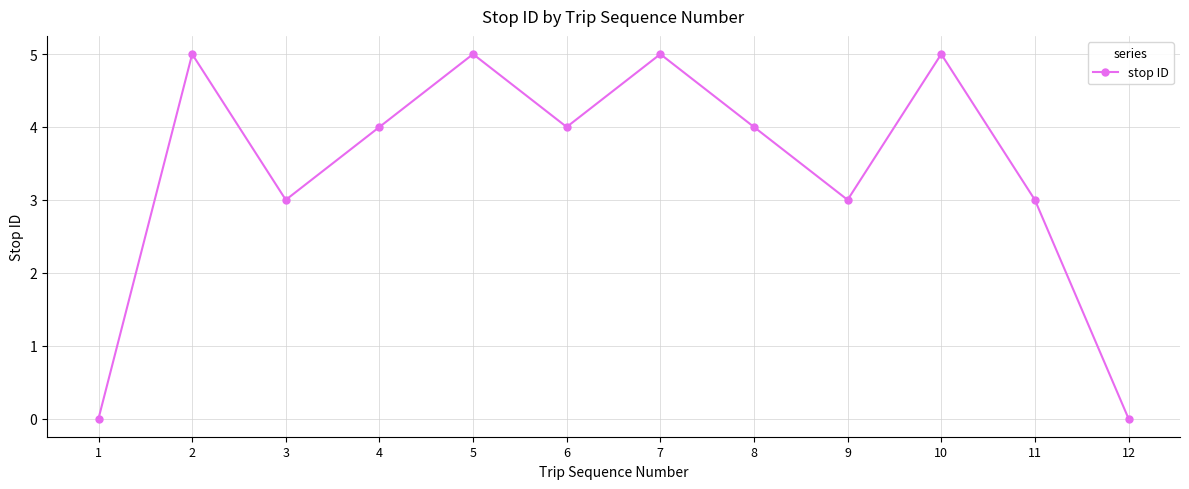

What is the greatest value displayed?

5